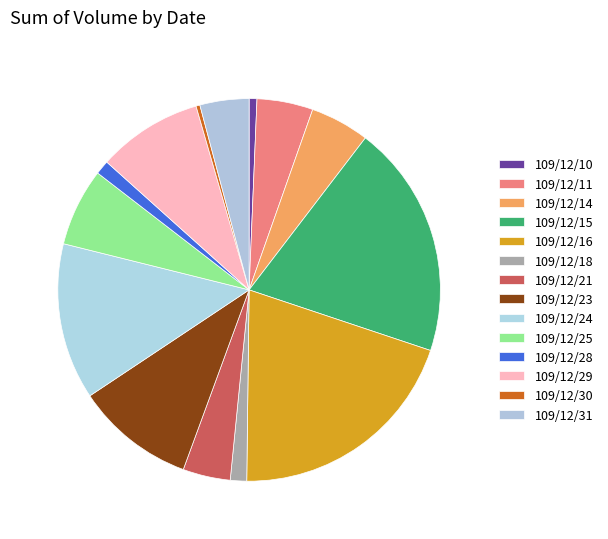

Count the number of slices in the pie.

14